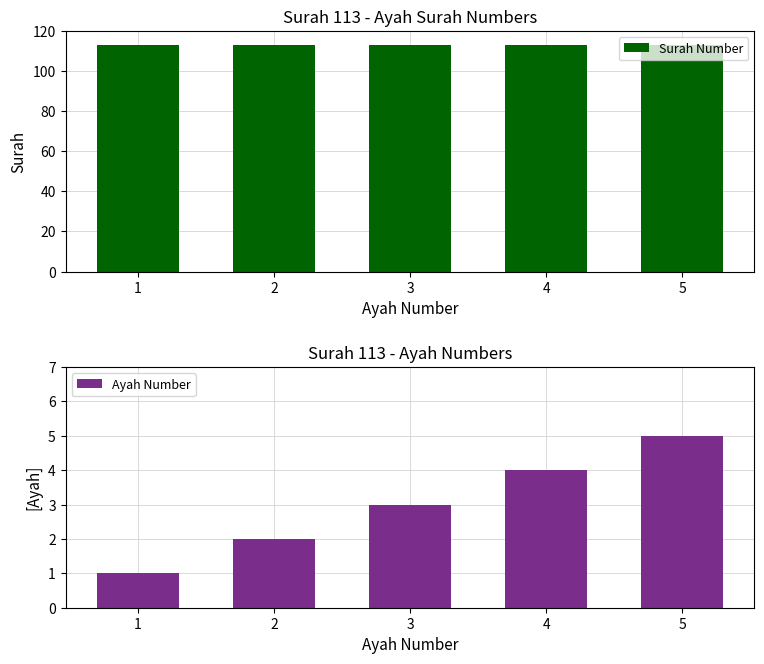

Reading right to left, what are all the values shown in this chart?

Surah Number: 113	113	113	113	113
Ayah Number: 5	4	3	2	1